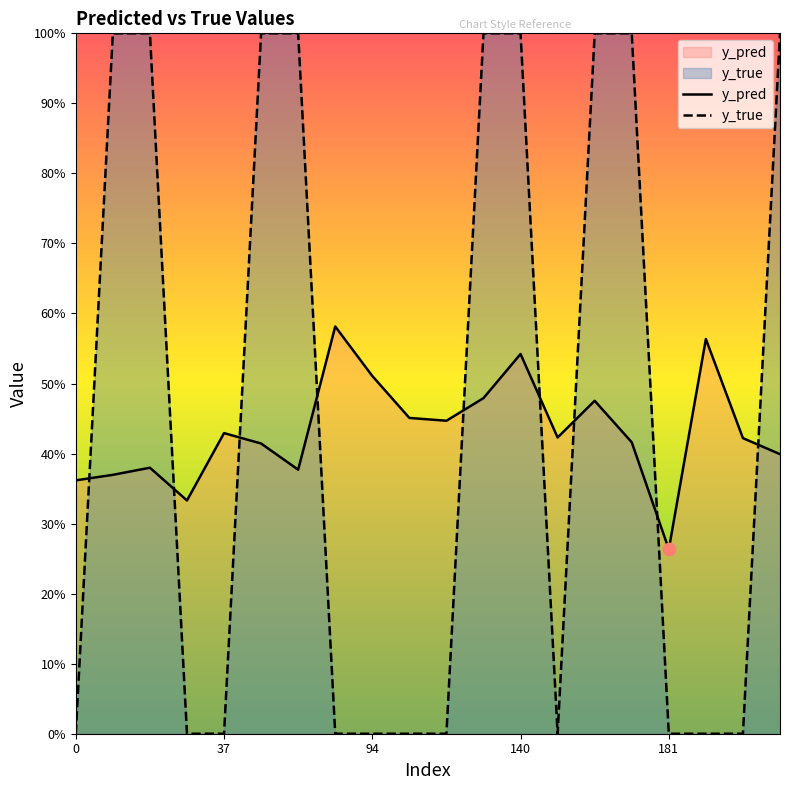

At how many categories does at least one series exceed 0?

20